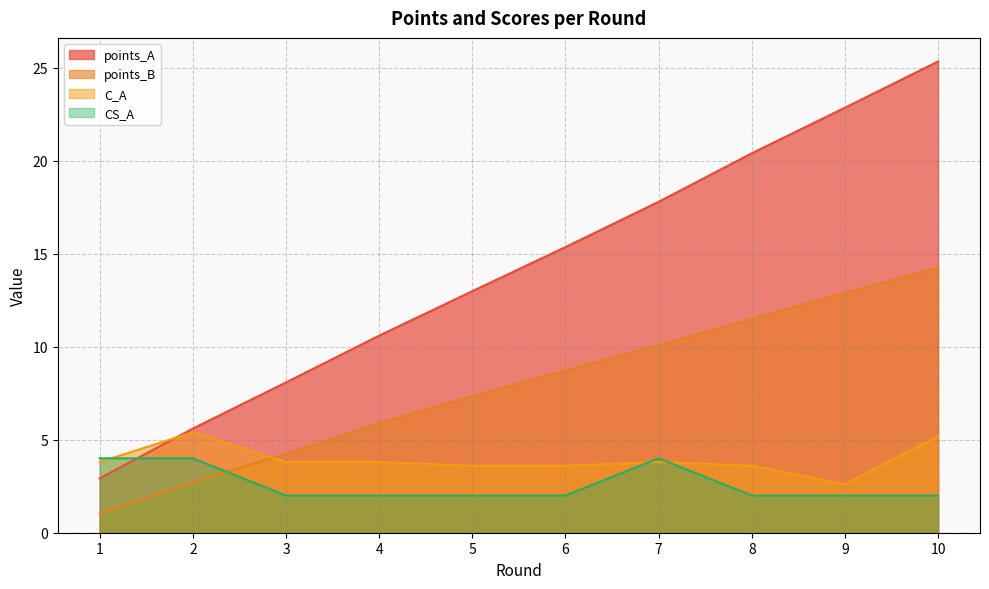

How many values in the CS_A series exceed 2?

3